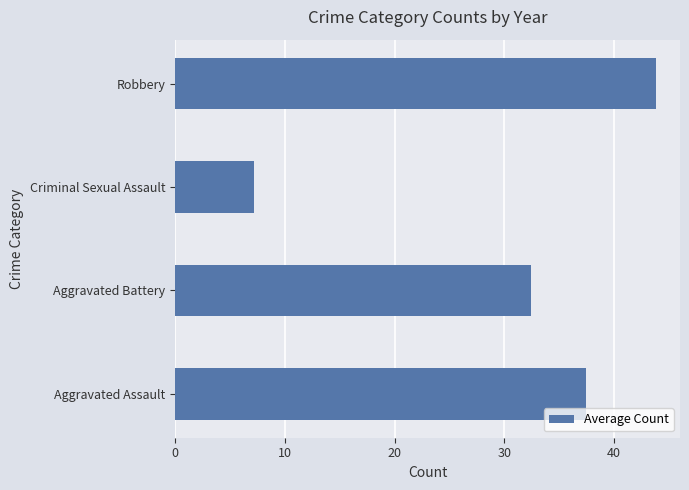

The value at Robbery is 29.6. True or false?

False